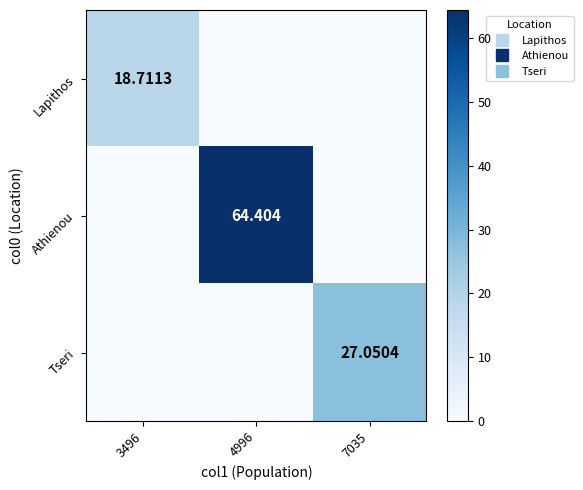

How many positive values does the Tseri series have?

1